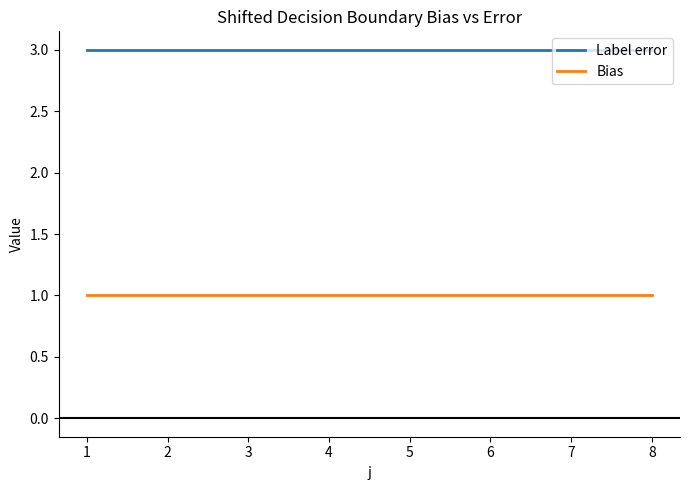

Reading left to right, what are all the values shown in this chart?

Label error: 3	3	3	3	3	3	3	3
Bias: 1	1	1	1	1	1	1	1